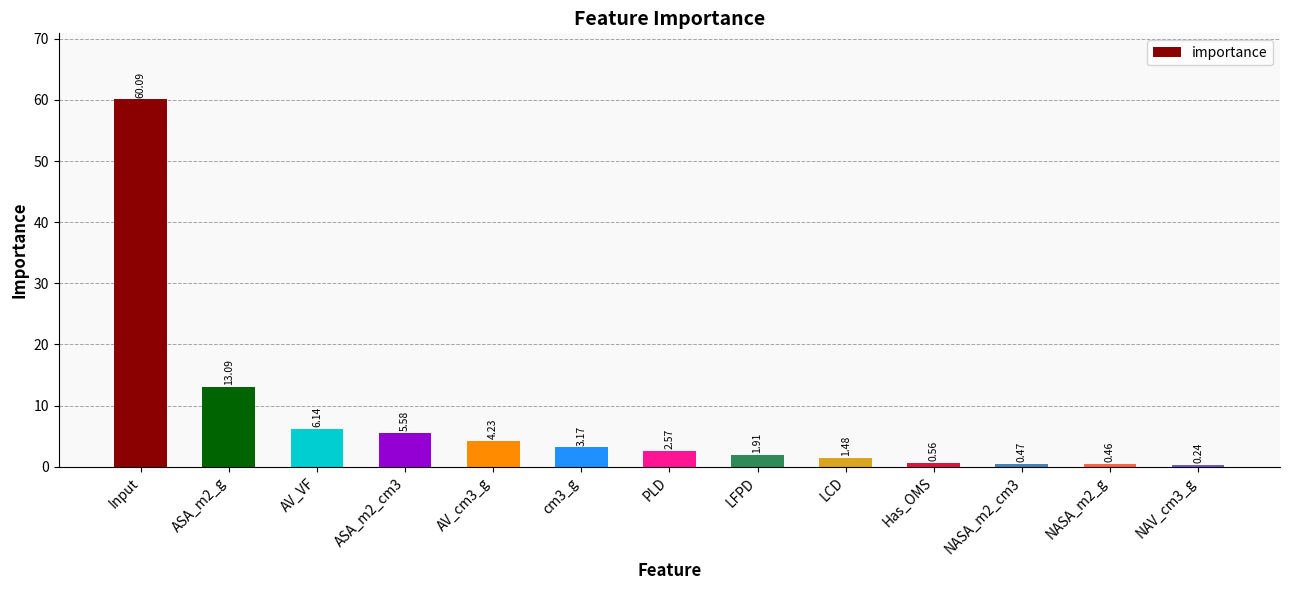

What is the maximum value shown in the chart?

60.1